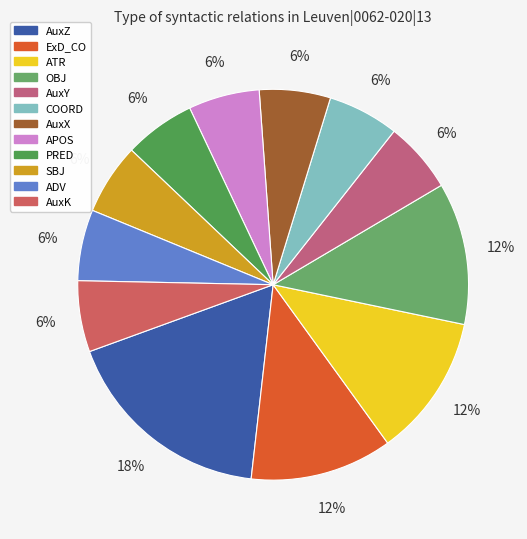

What is the change in value from ExD_CO to APOS?

-1